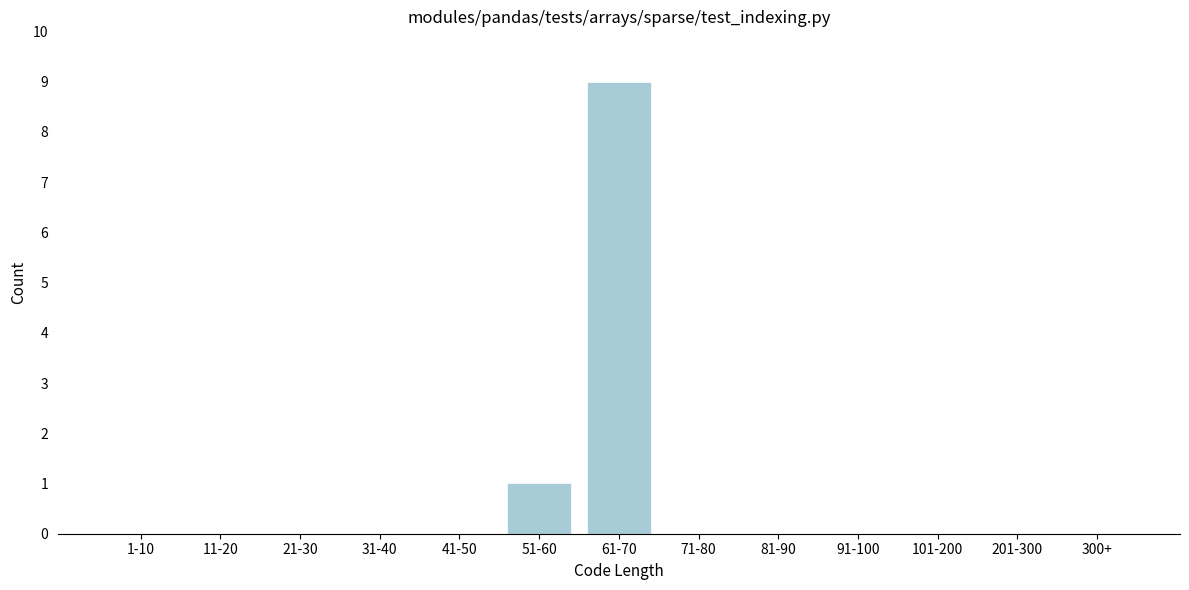

Reading right to left, transcribe all the data shown in this chart.

300+=0	201-300=0	101-200=0	91-100=0	81-90=0	71-80=0	61-70=9	51-60=1	41-50=0	31-40=0	21-30=0	11-20=0	1-10=0